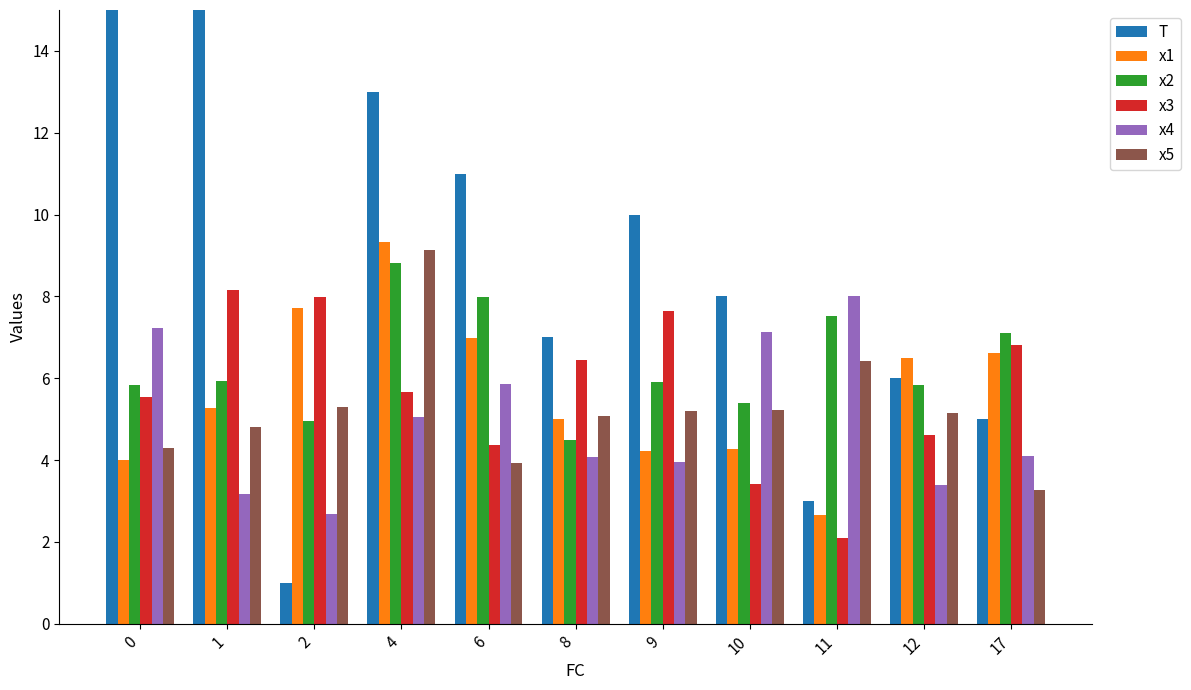

Are the bars grouped side by side (vs. stacked)?

Yes